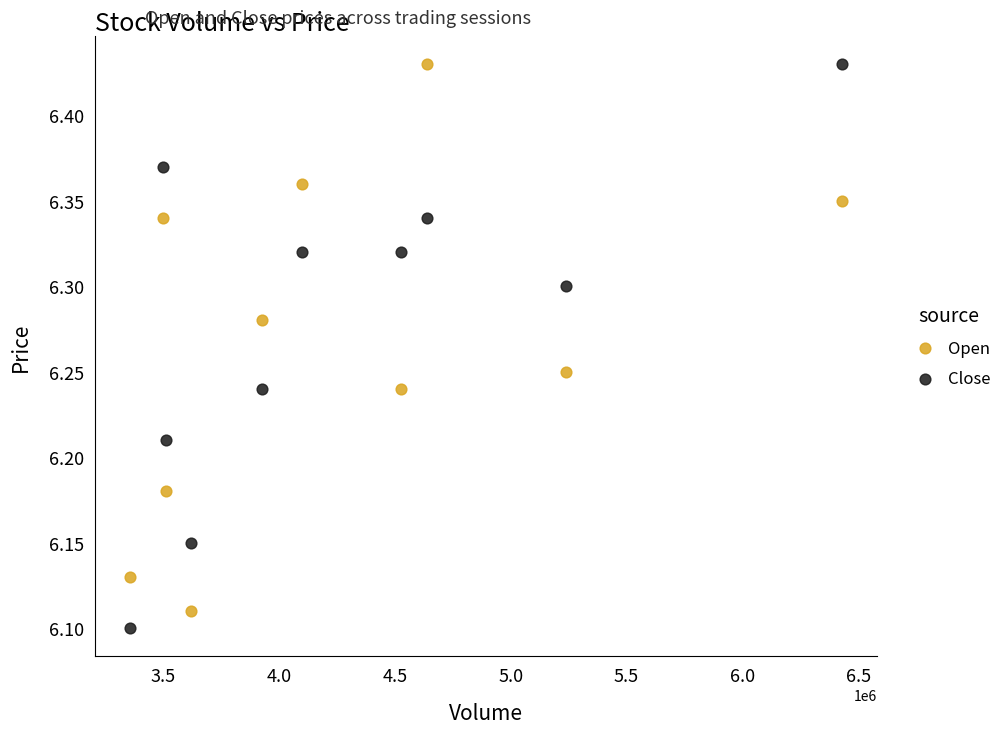

Across all data points, what is the range of Y values (max minus min)?

0.3